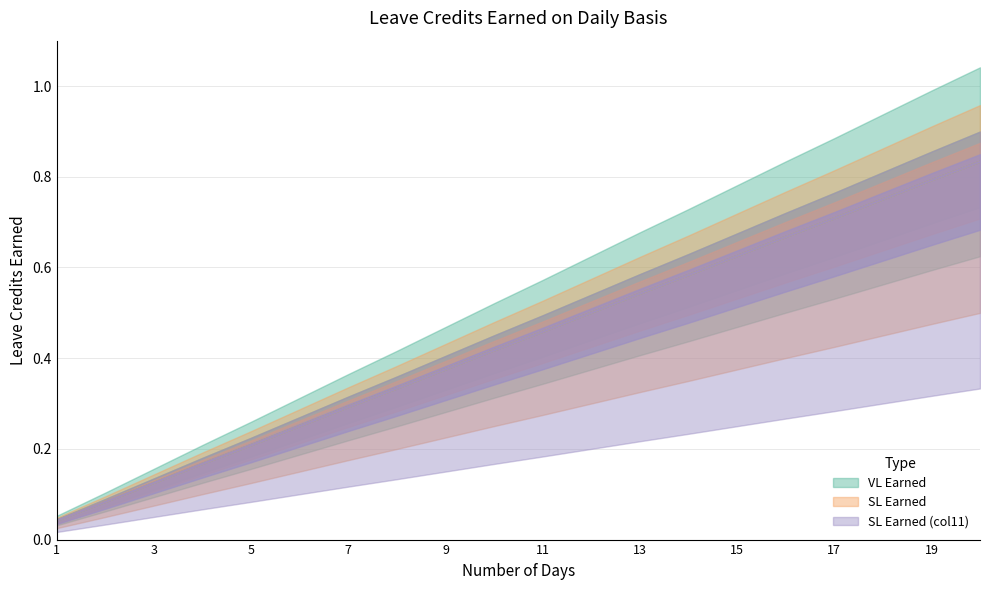

Is the value of SL Earned (col11) at 4 greater than the value of SL Earned at 19?

No